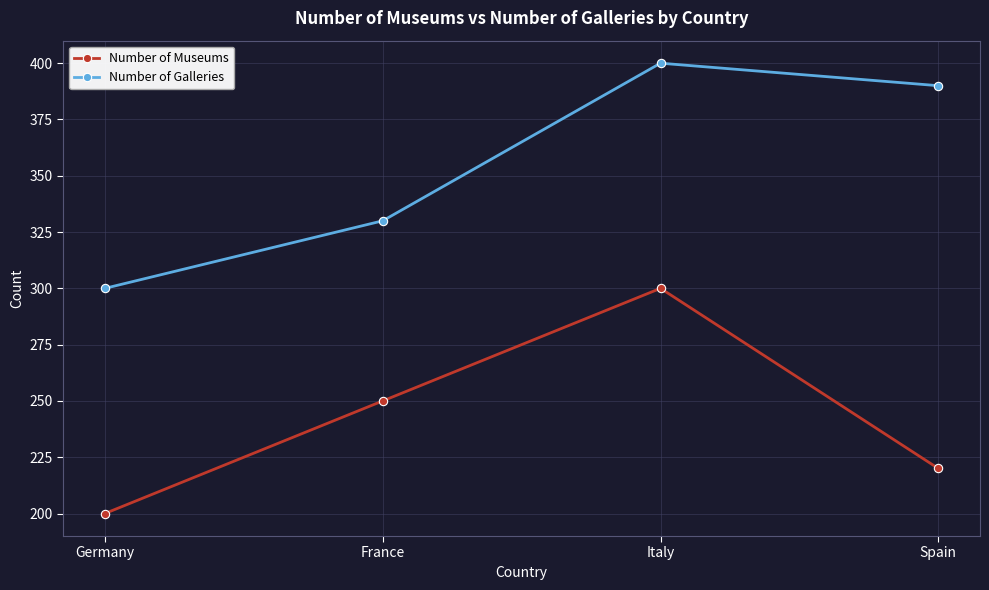

Between France and Italy, which series saw the biggest shift?

Number of Galleries